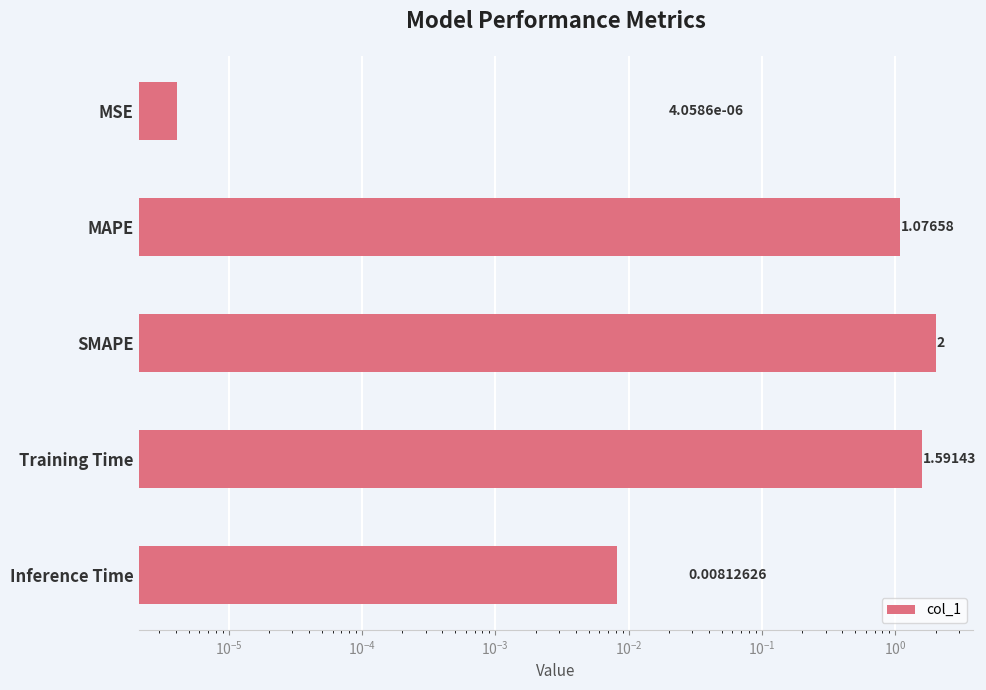

What is the difference between the second highest and second lowest values?

1.6